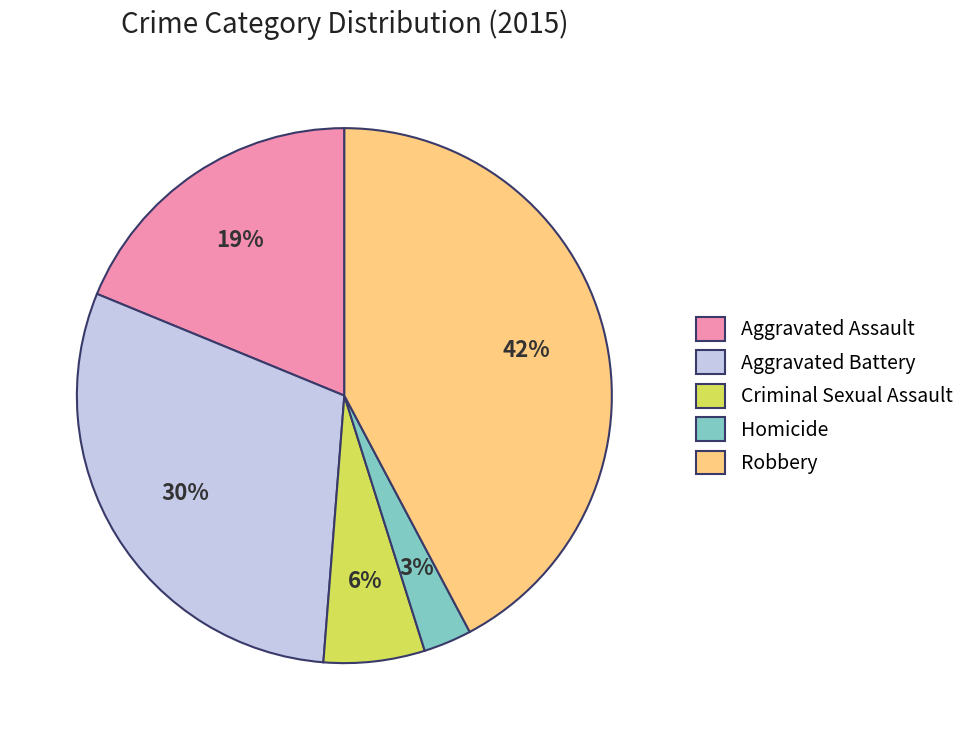

Is the sum of Robbery and Aggravated Assault greater than half?

Yes